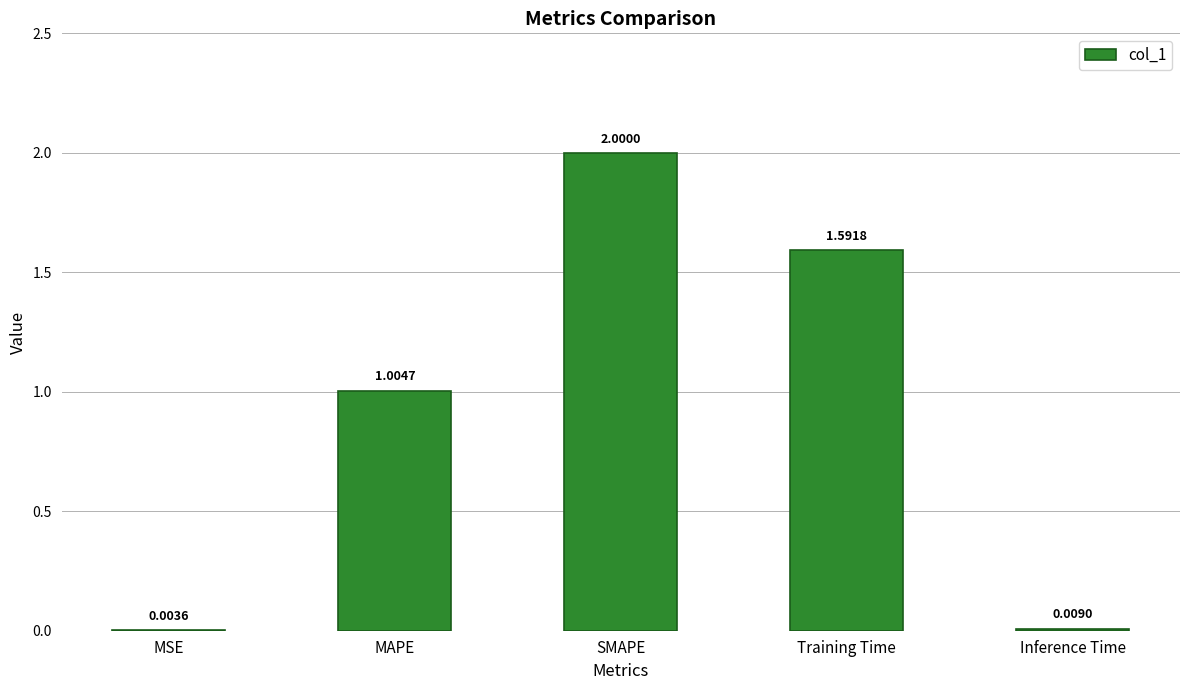

What is the change in value from MAPE to Training Time?

+0.6